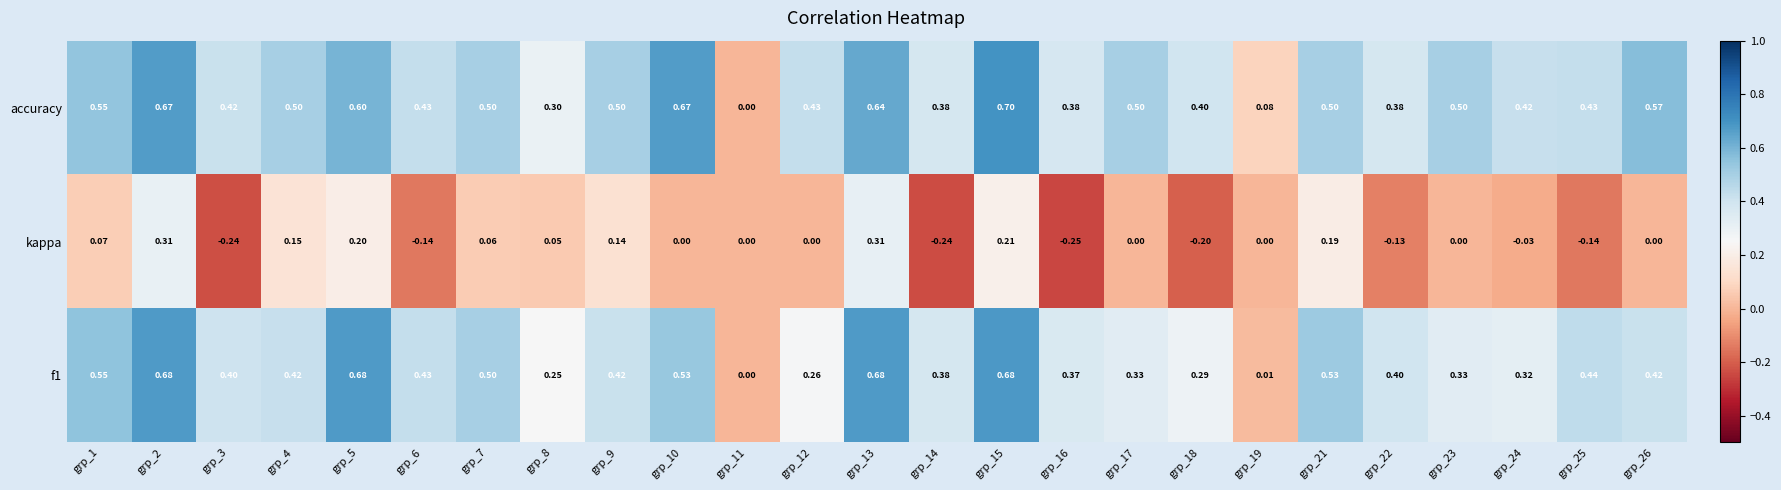

Which series has the largest total across all categories?

accuracy